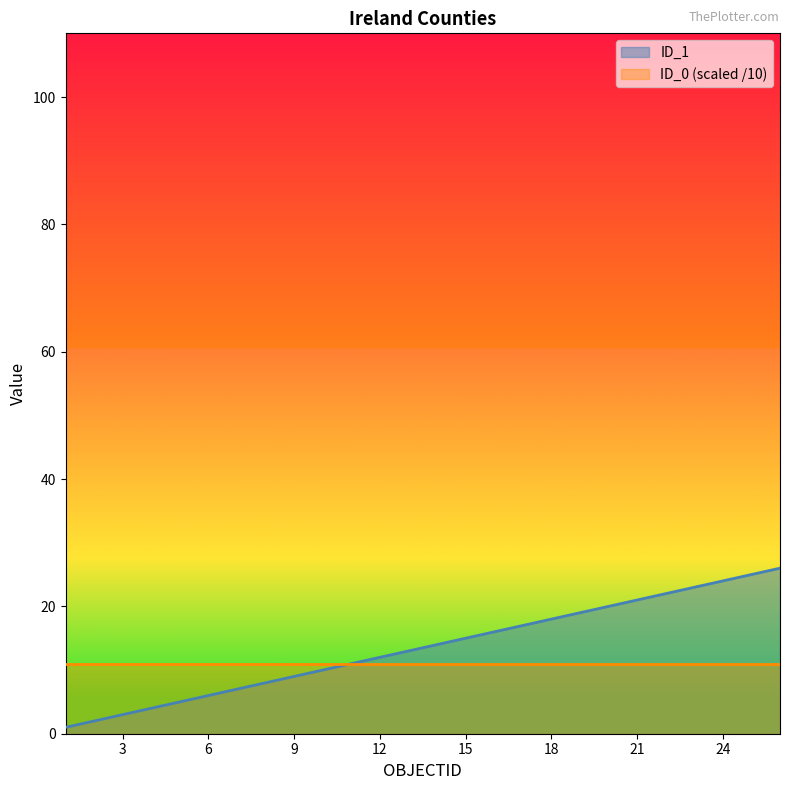

What is the change in value from 14 to 25?

+11